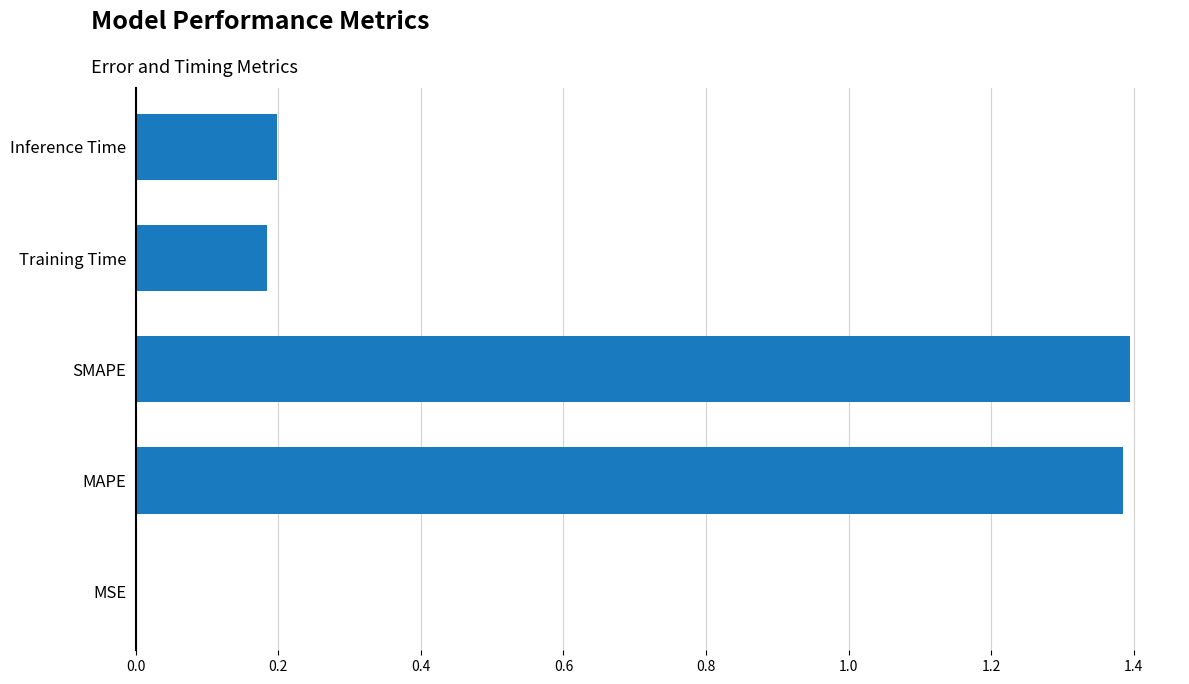

Are the bars horizontal?

Yes